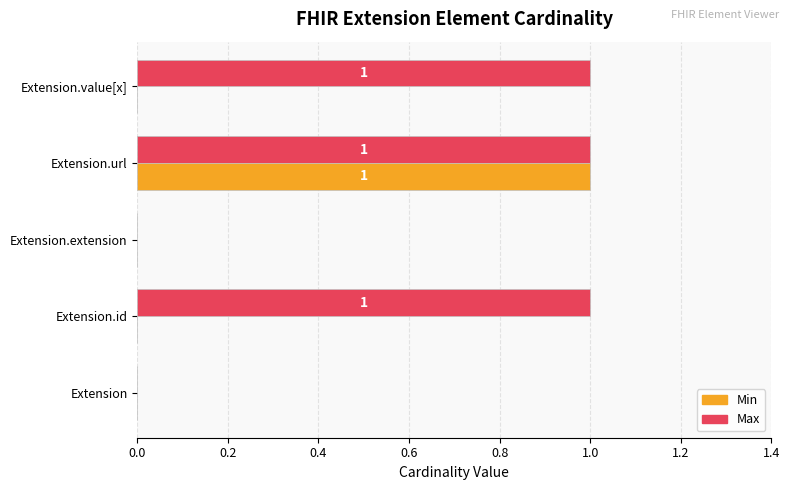

Which series has the largest total across all categories?

Max